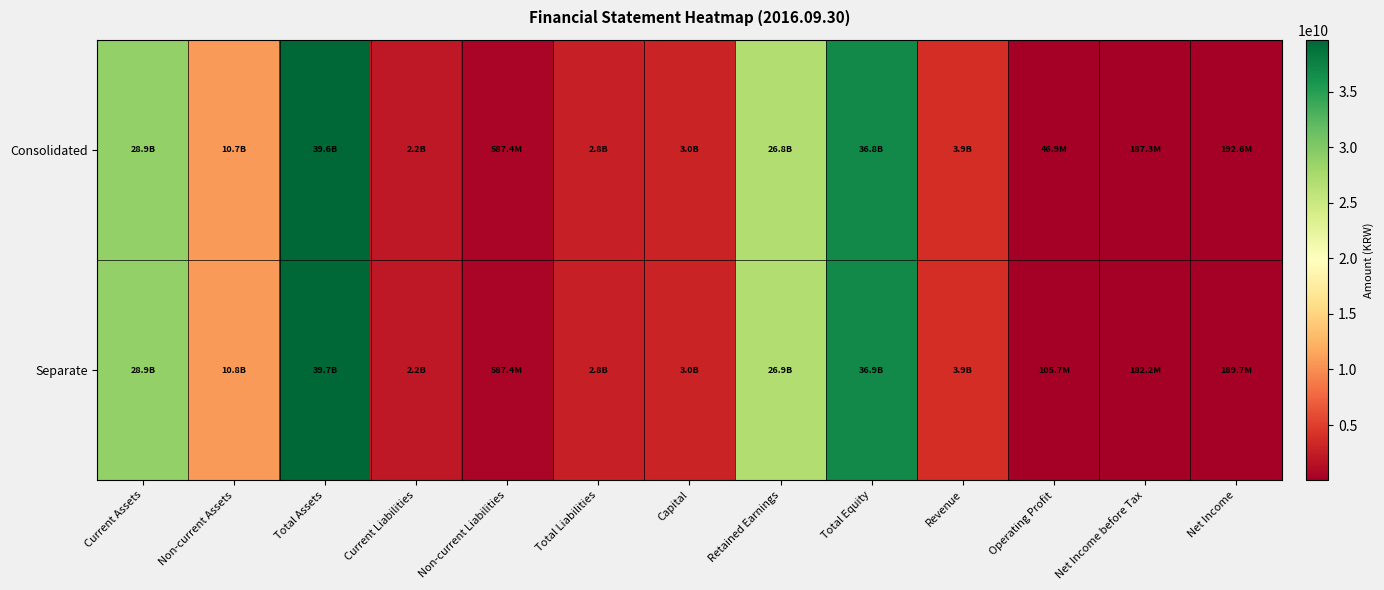

Which series changed the most between Capital and Operating Profit?

Consolidated